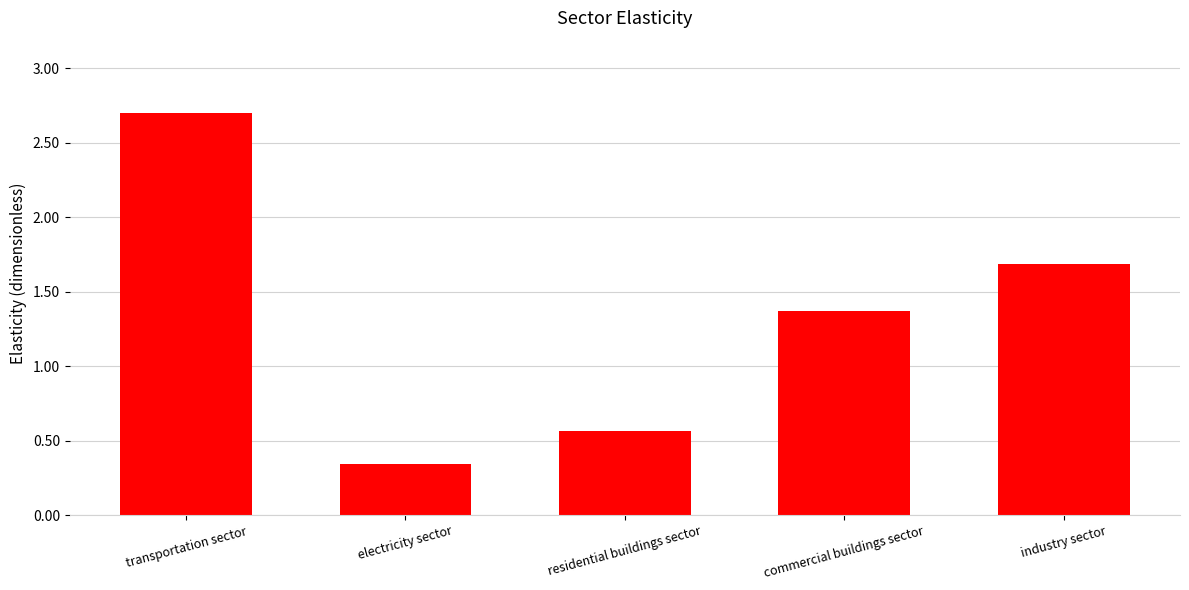

List the labels in order of value, largest first.

transportation sector, industry sector, commercial buildings sector, residential buildings sector, electricity sector